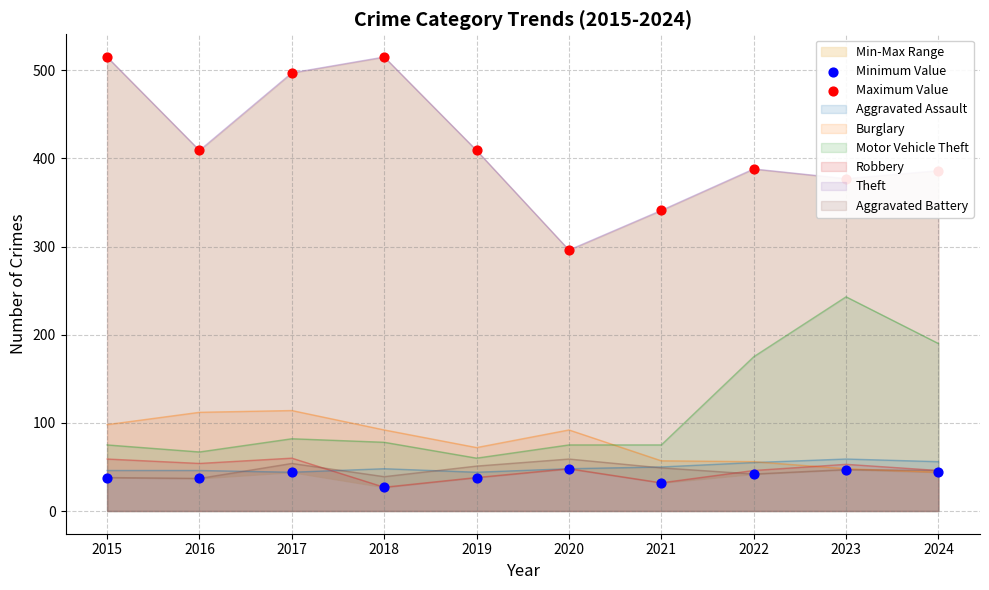

Which series contains the lowest Y value?

Minimum Value